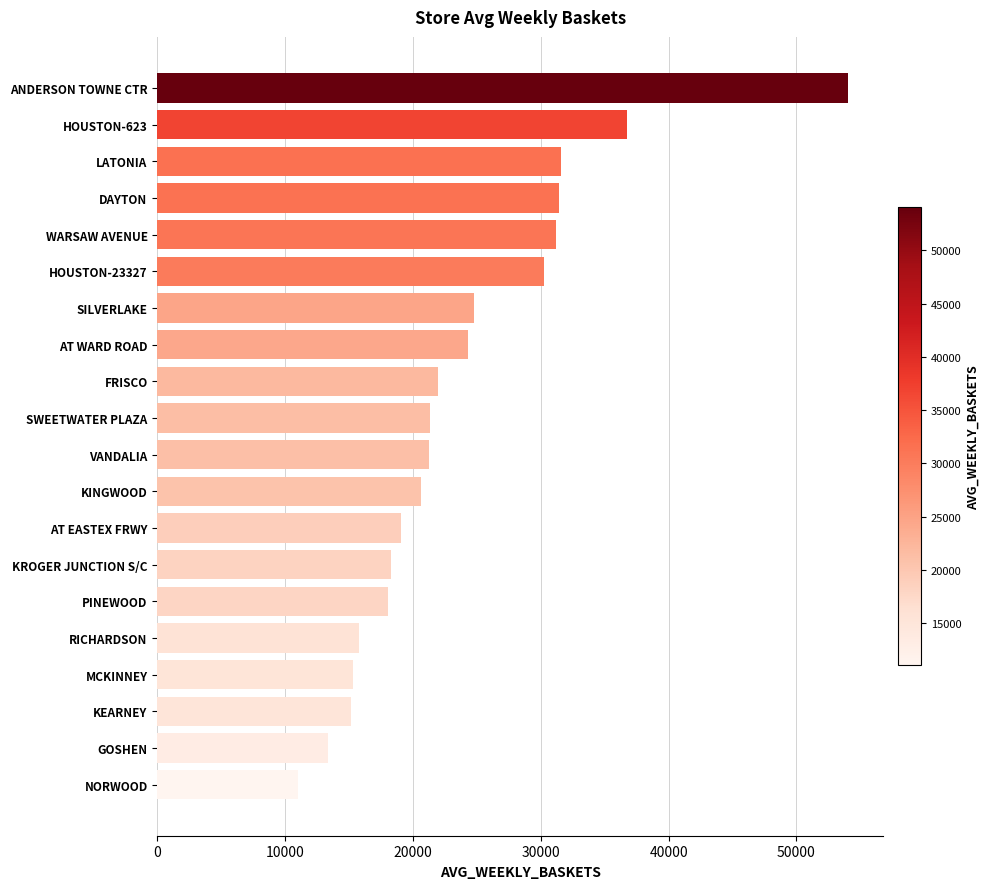

How many bars are there in total?

20